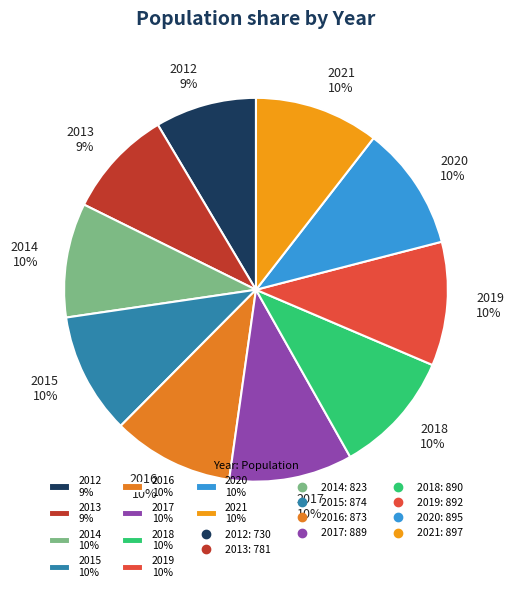

How many slices are in this pie chart?

10